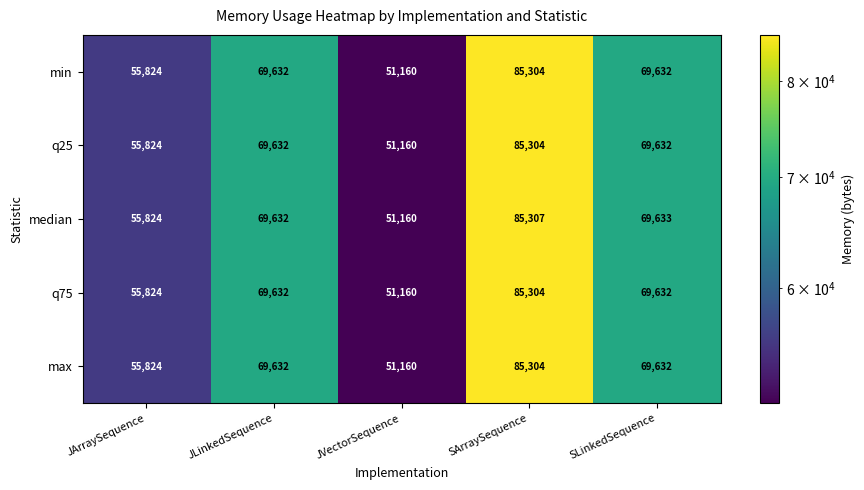

List the labels in order of median value, largest first.

SArraySequence, SLinkedSequence, JLinkedSequence, JArraySequence, JVectorSequence